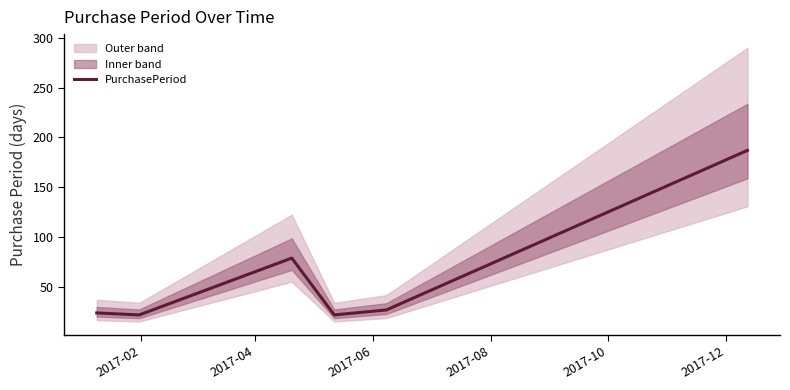

What is the maximum value for PurchasePeriod?

187